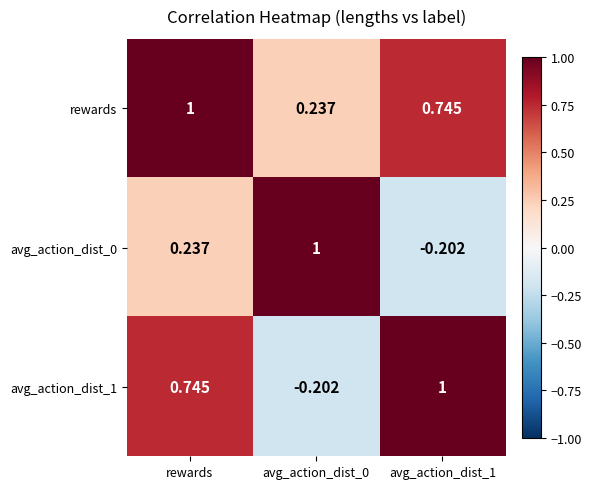

At which category is the sum across all series the highest?

rewards